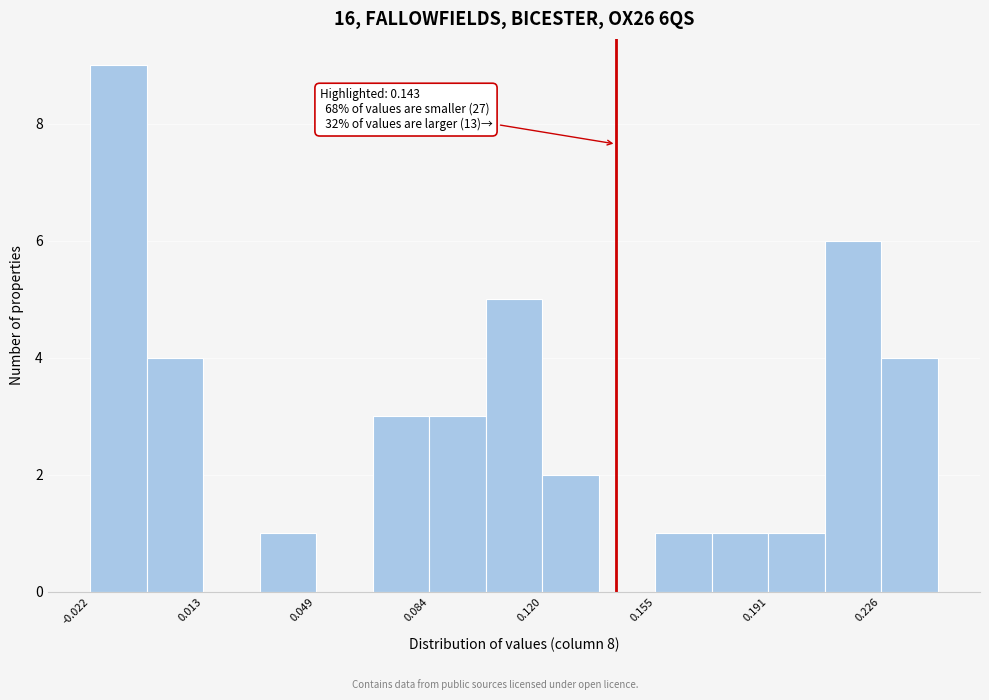

Around what value on the x-axis is the tallest bar? Give the approximate position of its centre, as read against the axis.

-0.015